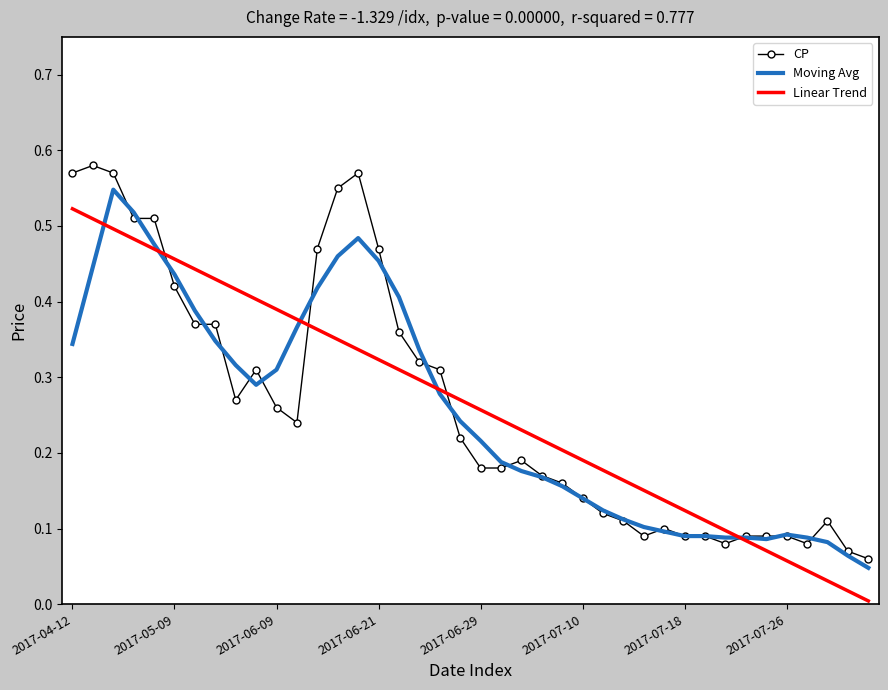

What are all the series names shown in the legend?

CP, Moving Avg, Linear Trend